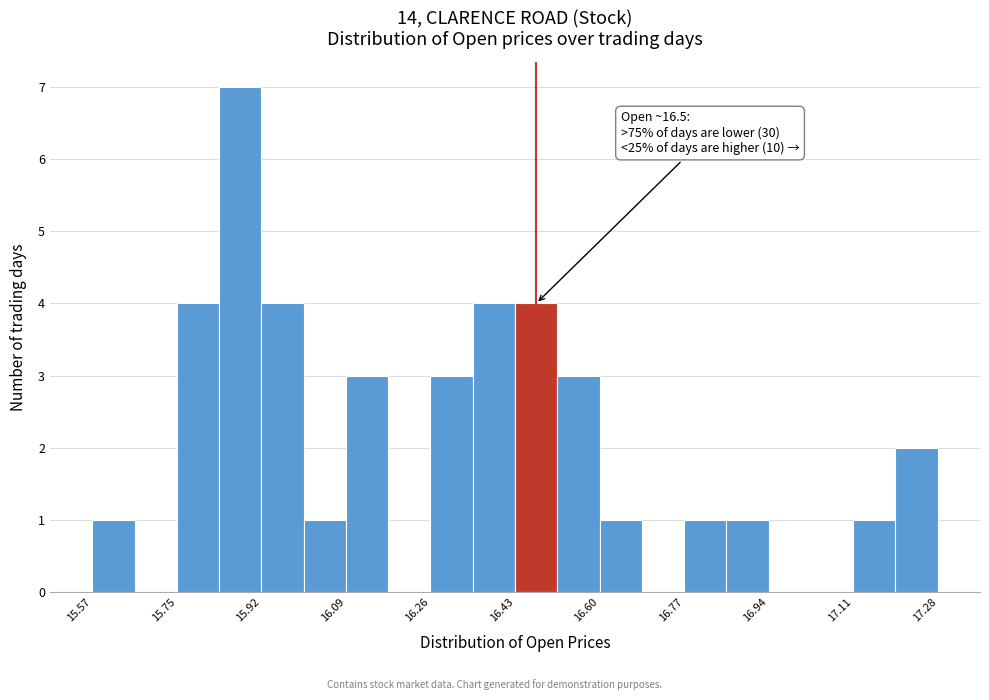

Which range on the x-axis has the tallest bar?

15.84 to 15.92